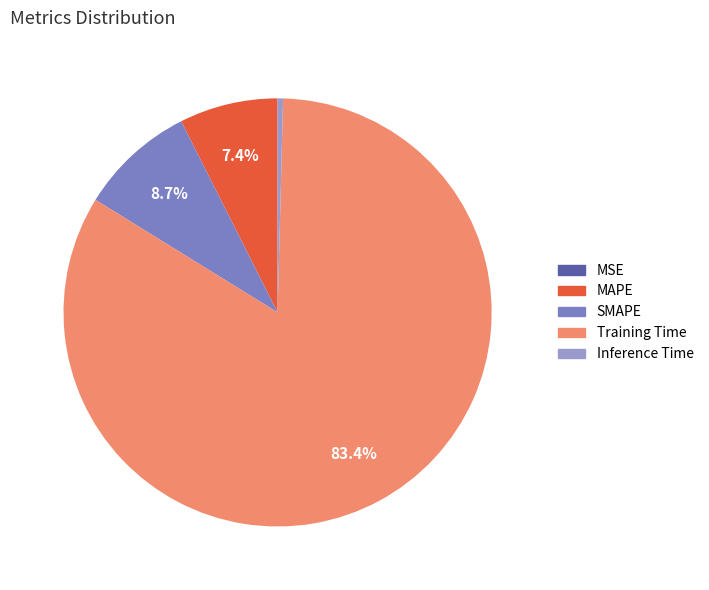

Is there a majority slice in this chart?

Yes